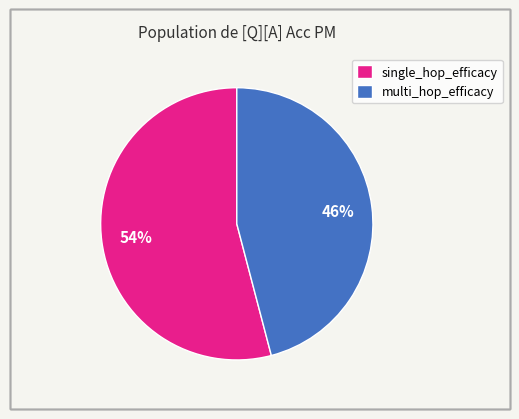

Which slice is the largest?

single_hop_efficacy